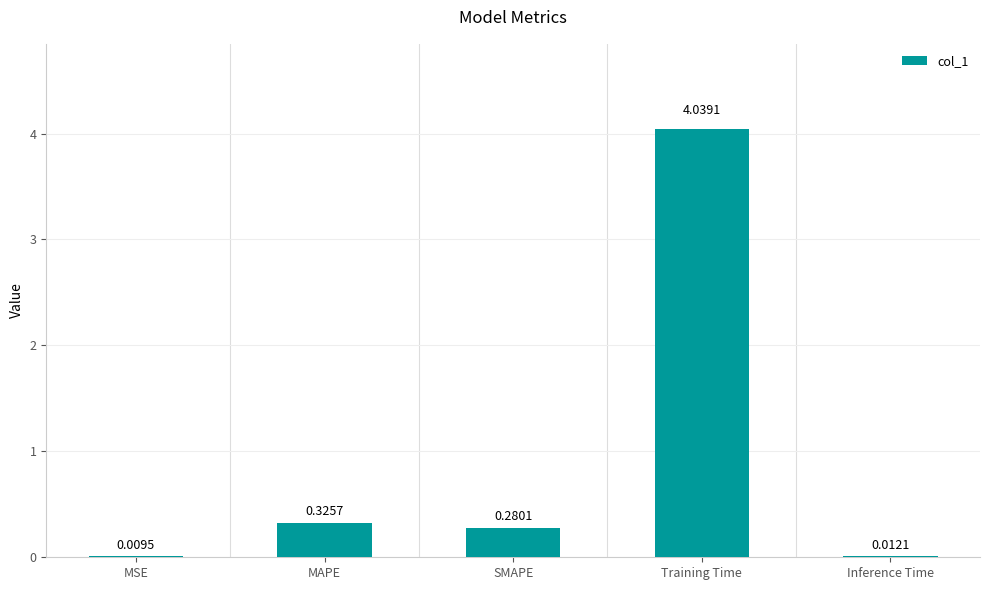

Where is the data nearest to the value 2?

MAPE